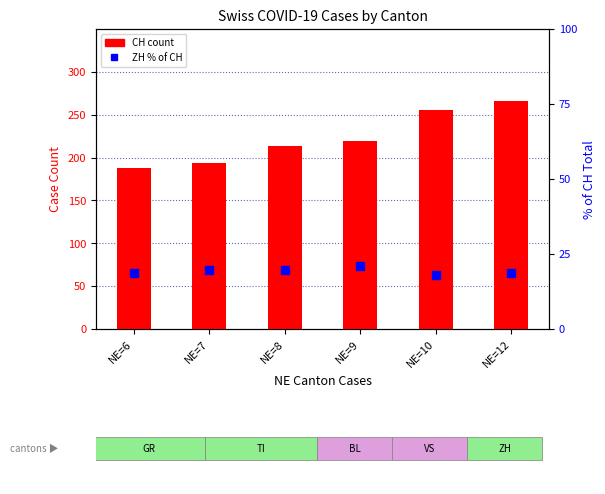

At which label does CH reach its peak?

NE=12